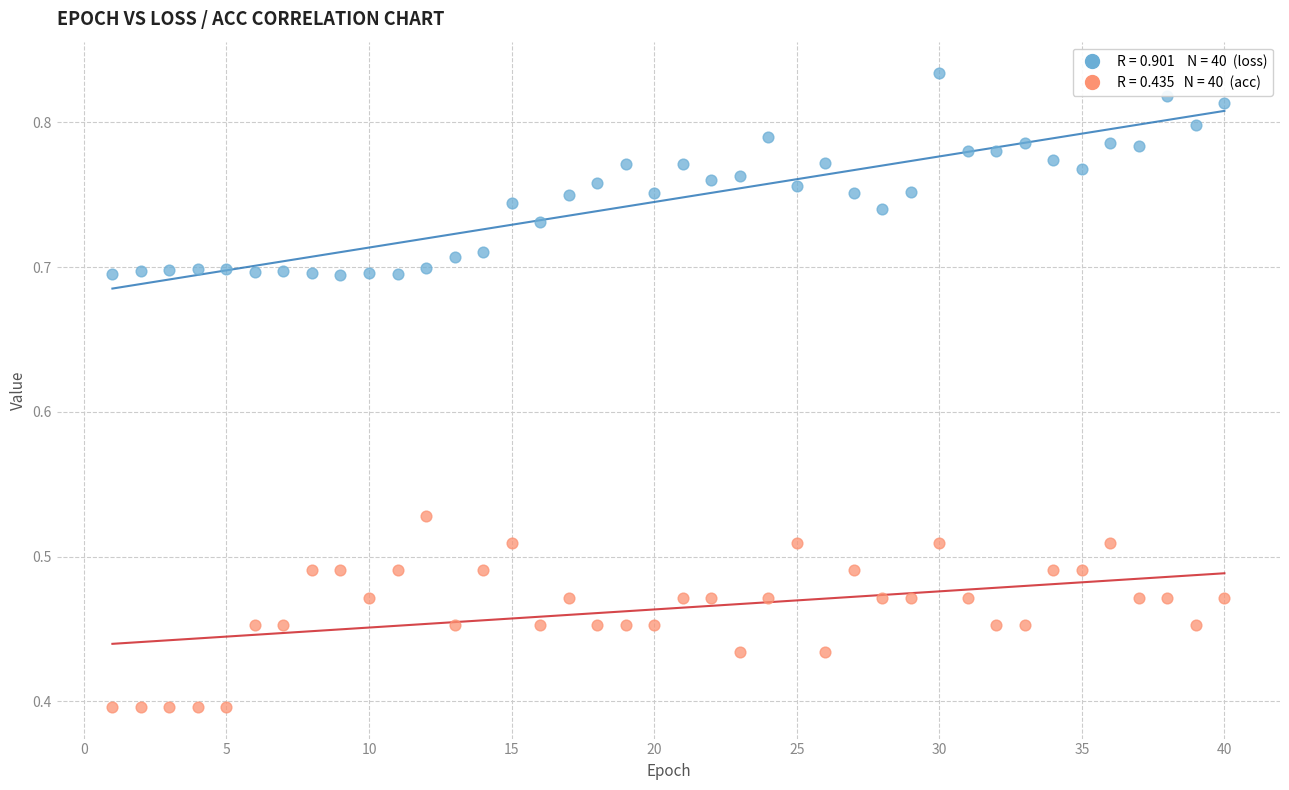

How many points are shown in the scatter plot?

80